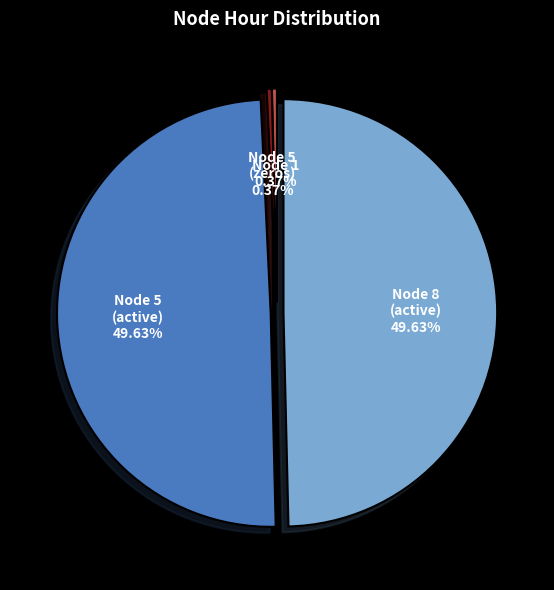

Which has a higher value, Node 8 (active) or Node 1?

Node 8 (active)